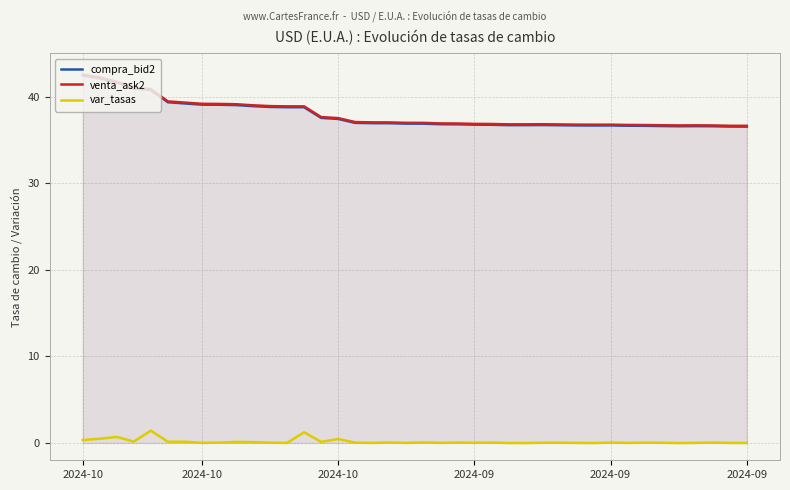

At which category is the sum across all series the highest?

2024-10